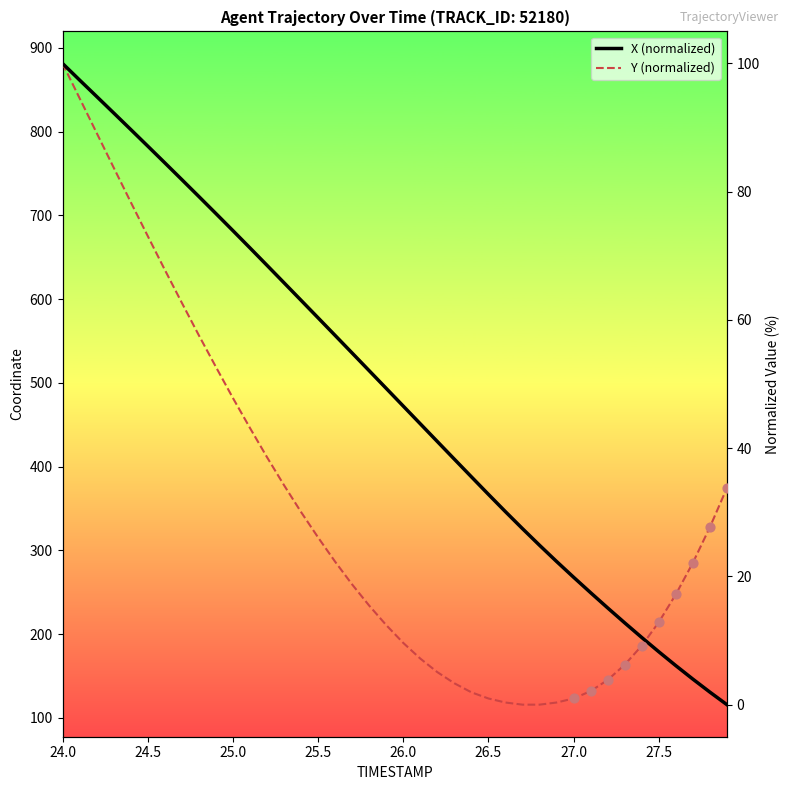

Which series contains the highest Y value?

X (normalized)